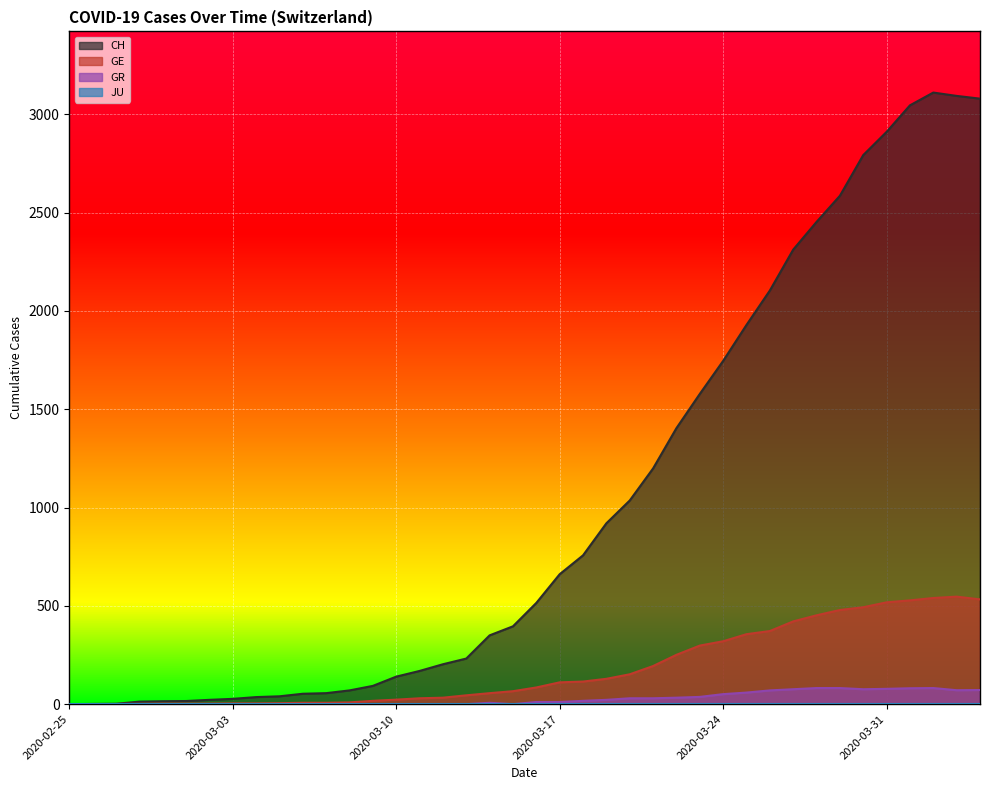

True or false: GE has a value of 52 at 2020-03-11.

False